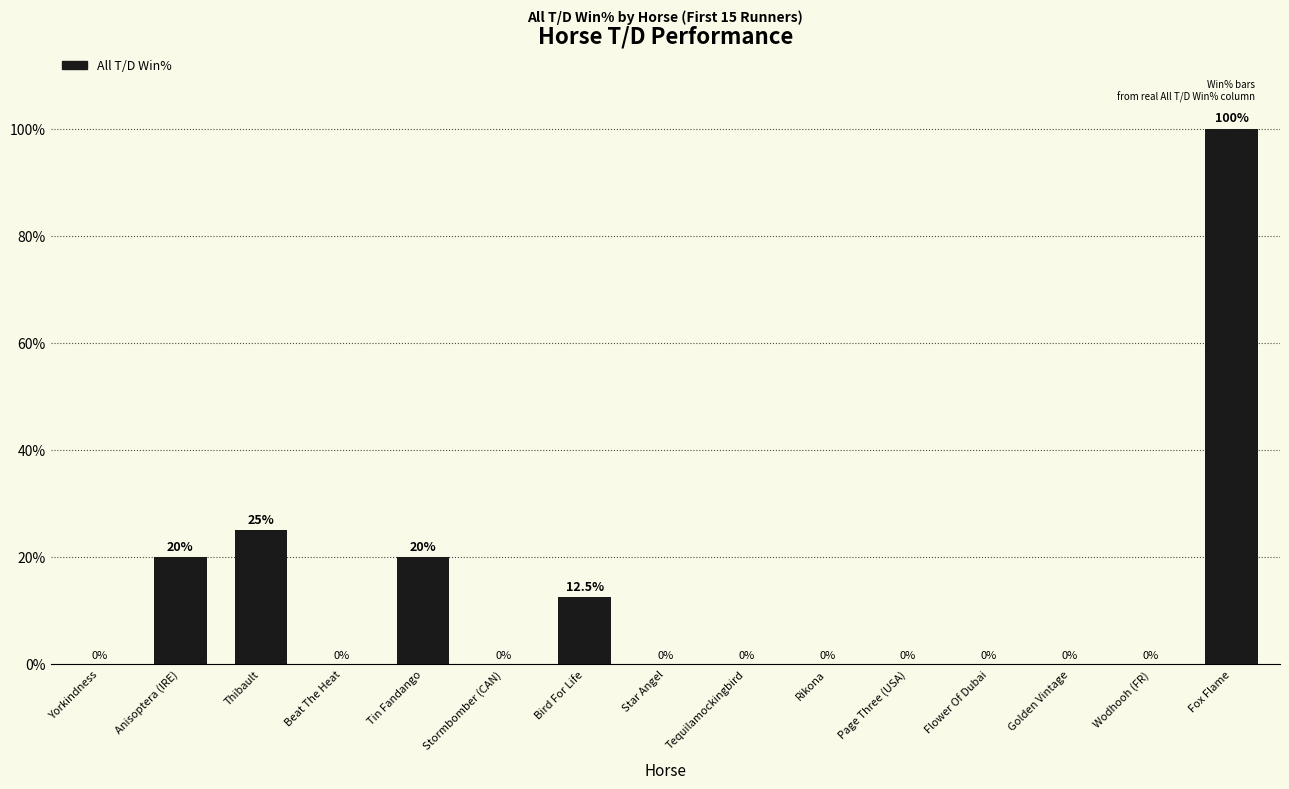

What is the sum of the values at Fox Flame and Wodhooh (FR)?

100.0